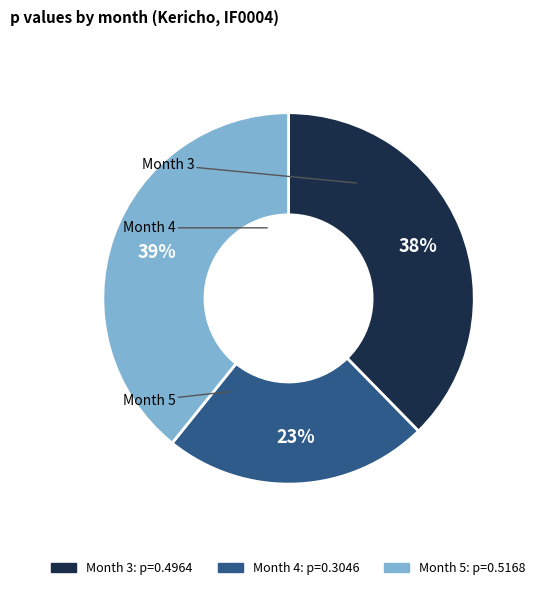

Is there a majority slice in this chart?

No